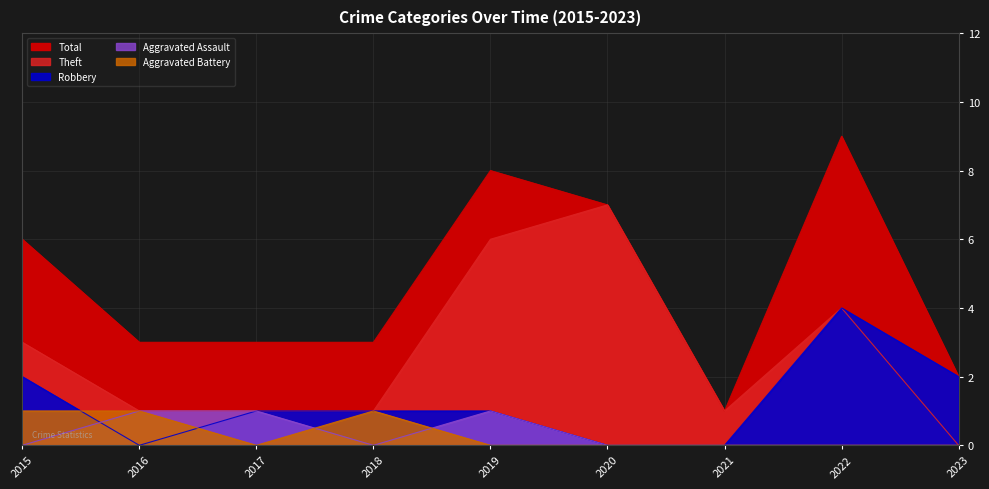

What is the maximum value shown in the chart?

9